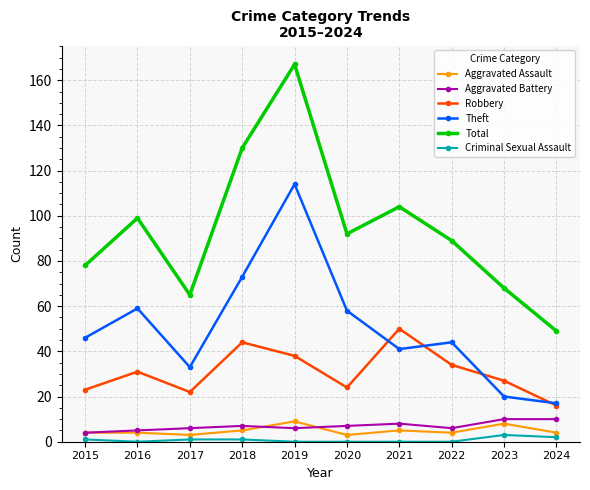

What is the value of the Aggravated Assault point at the 10th from the left?

4